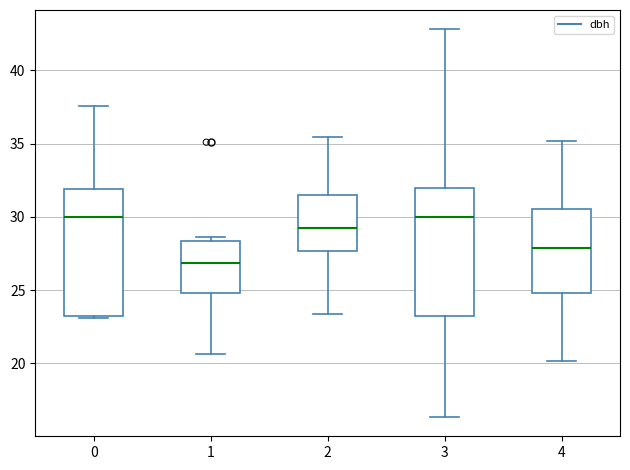

Reading left to right, transcribe this box plot: for each box, give where its median line is, the range the box spans, and where its two whiskers end, as read against the y-axis. The values are not printed on the chart, so give them approximately, as read against the axis.

0: median 30.0, box 23.0 to 32.0, whiskers 23.0 to 37.5
1: median 27.0, box 25.0 to 28.5, whiskers 20.5 to 28.5 (just above the box's upper edge)
2: median 29.5, box 27.5 to 31.5, whiskers 23.5 to 35.5
3: median 30.0, box 23.0 to 32.0, whiskers 16.5 to 43.0
4: median 28.0, box 25.0 to 30.5, whiskers 20.0 to 35.0